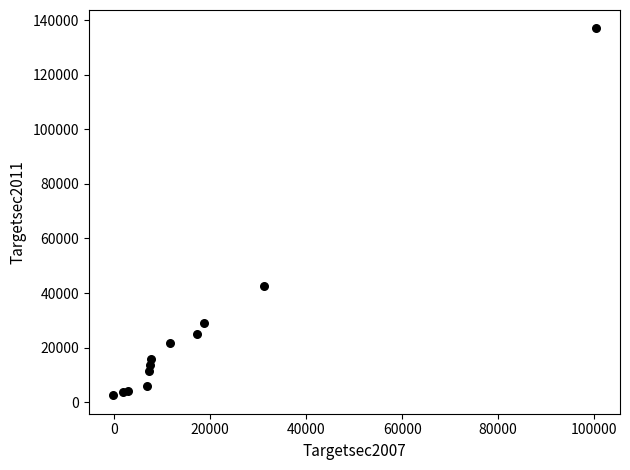

What Y value in the scatter plot is closest to 69744?

42766.1